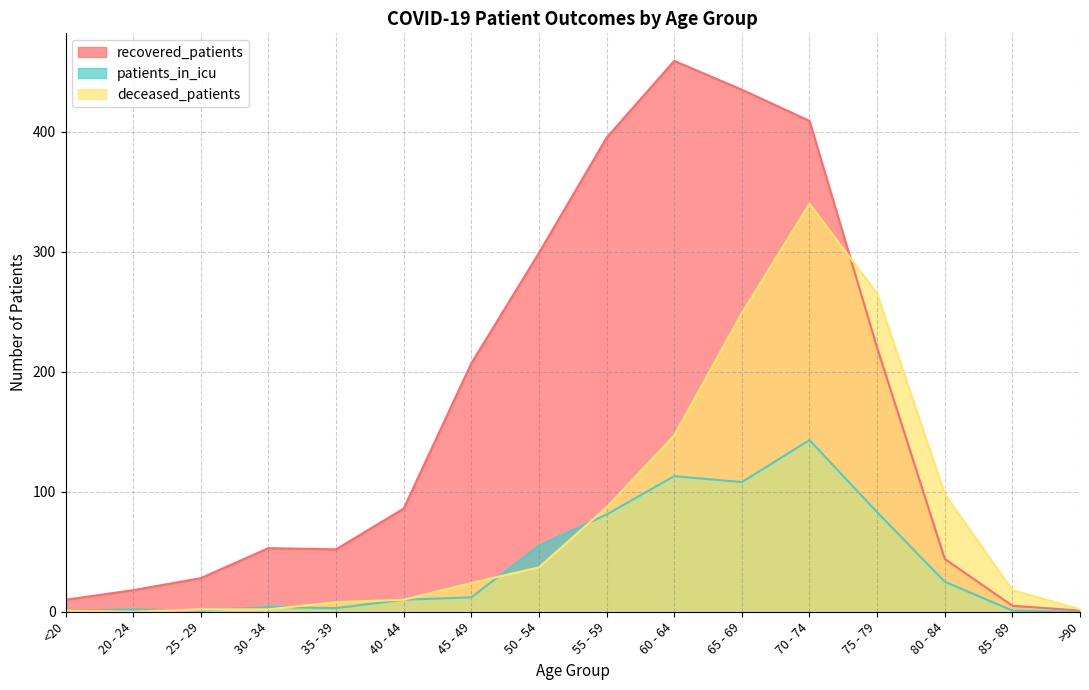

True or false: deceased_patients has more than 0 points higher than both neighbors.

True